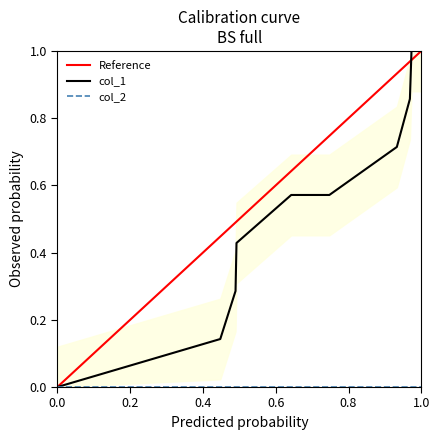

What is the difference between the maximum and minimum values?

1.0